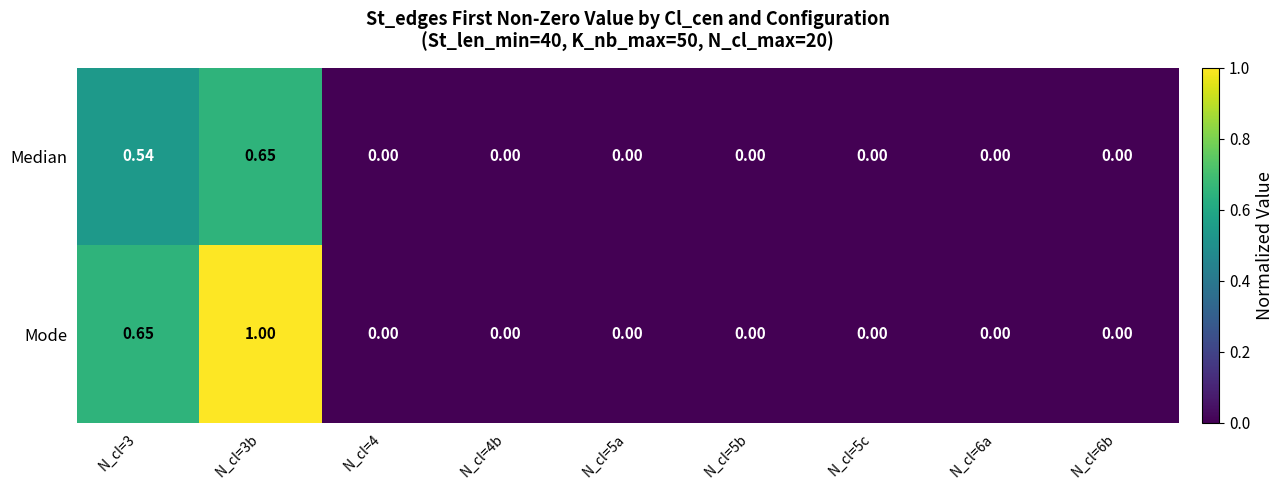

Rank the series by their average value, from lowest to highest.

Median, Mode